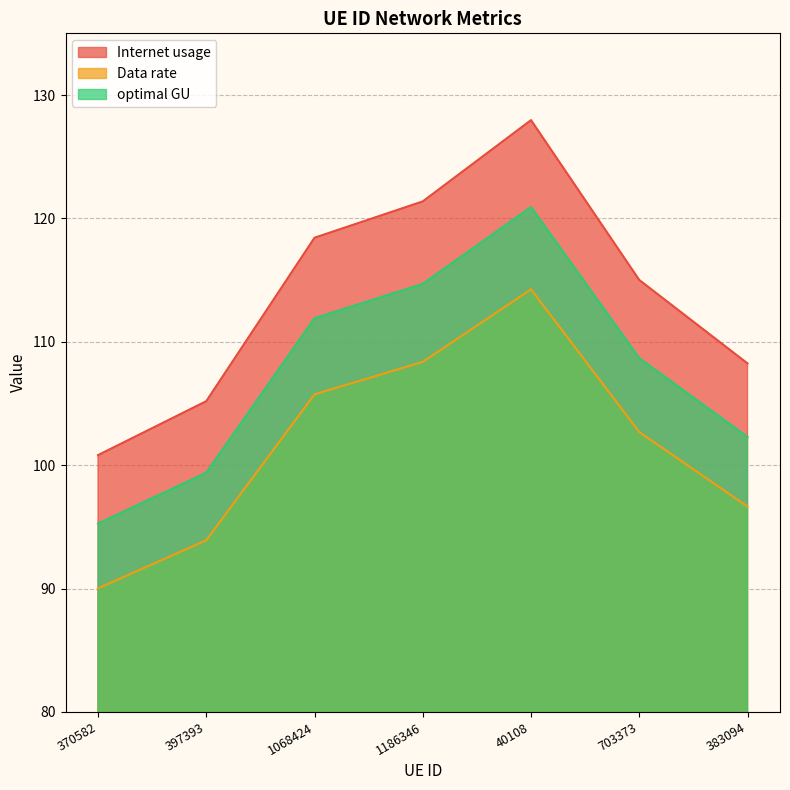

Rank the categories by Internet usage value from lowest to highest.

370582, 397393, 383094, 703373, 1068424, 1186346, 40108